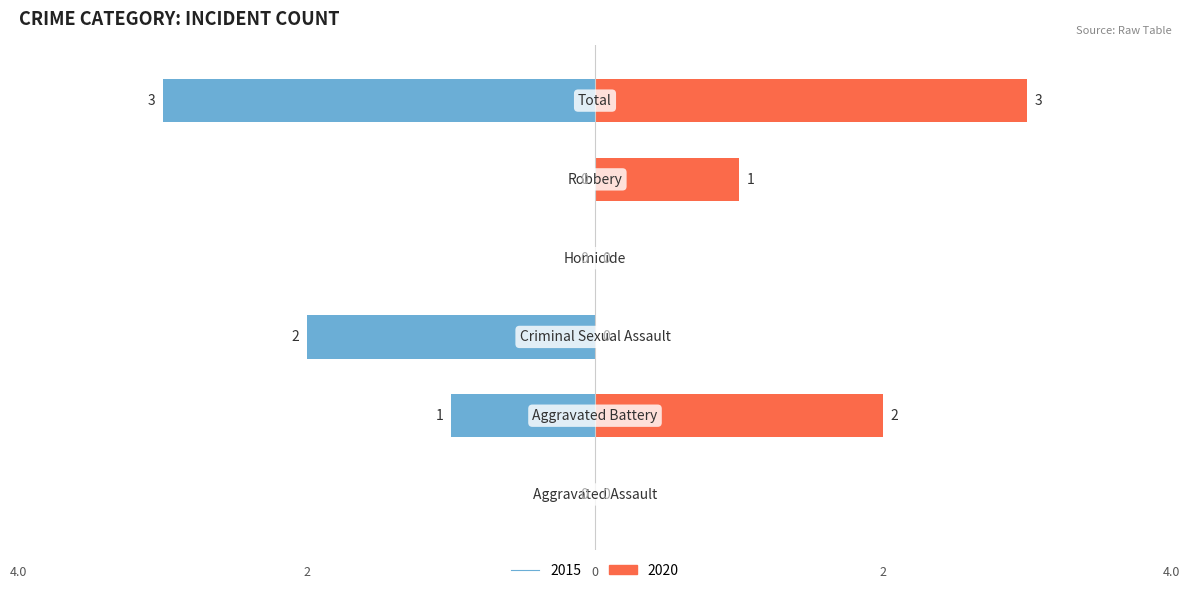

True or false: 2017 has a value of 2 at Robbery.

False